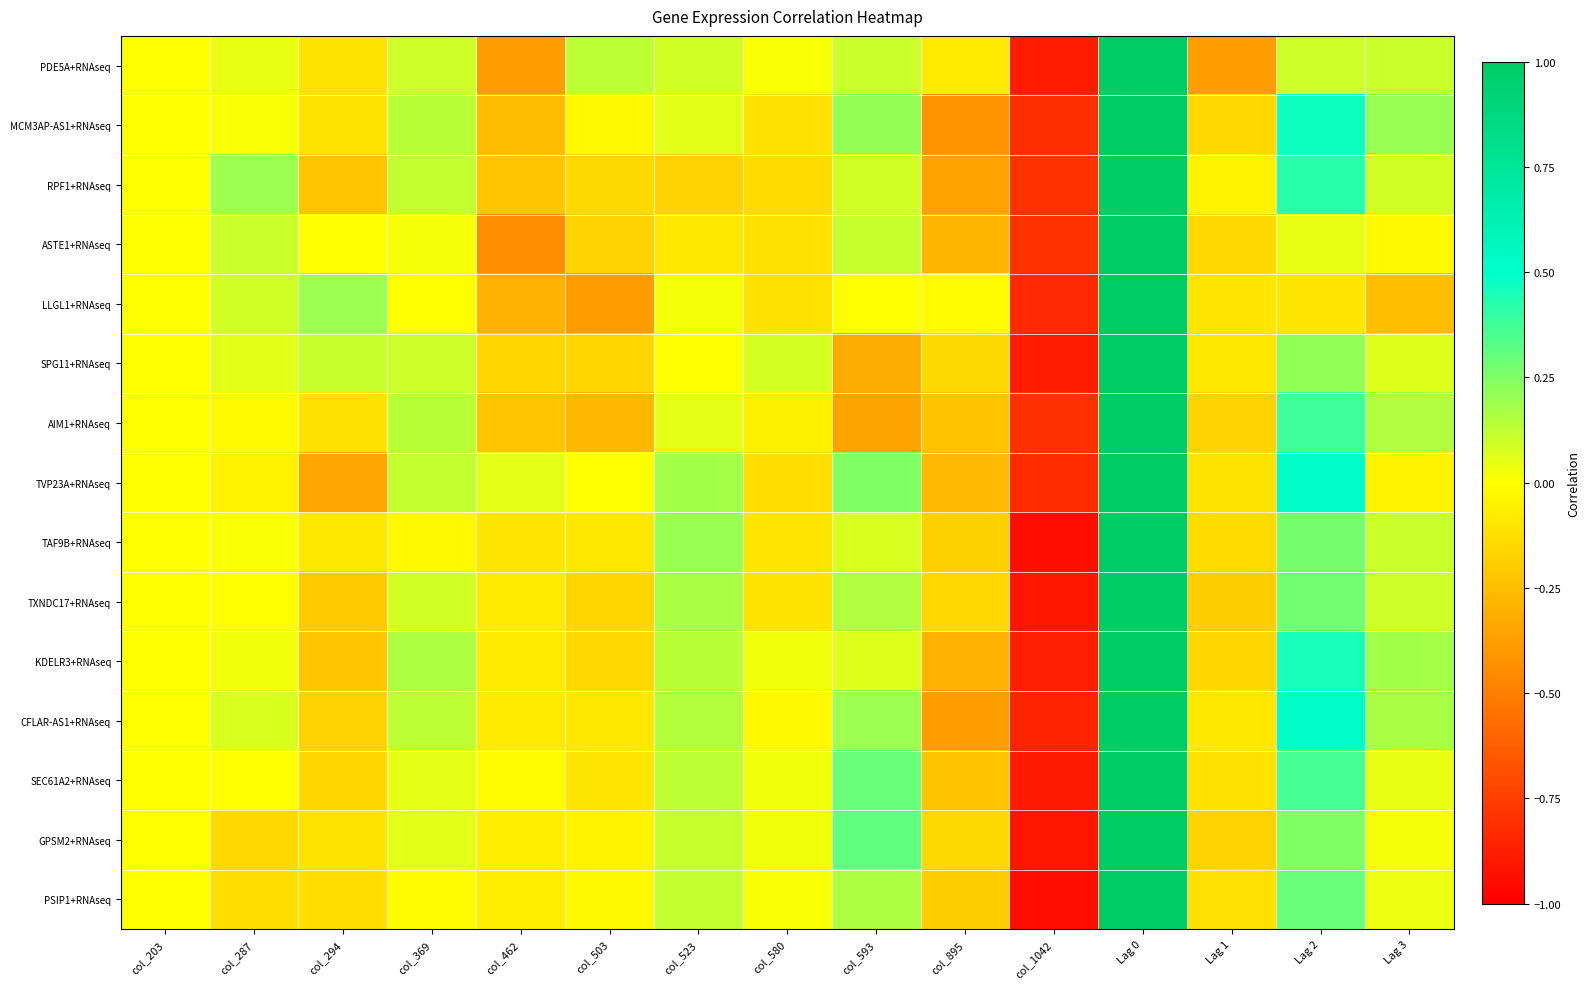

Count the number of data series in this chart.

15